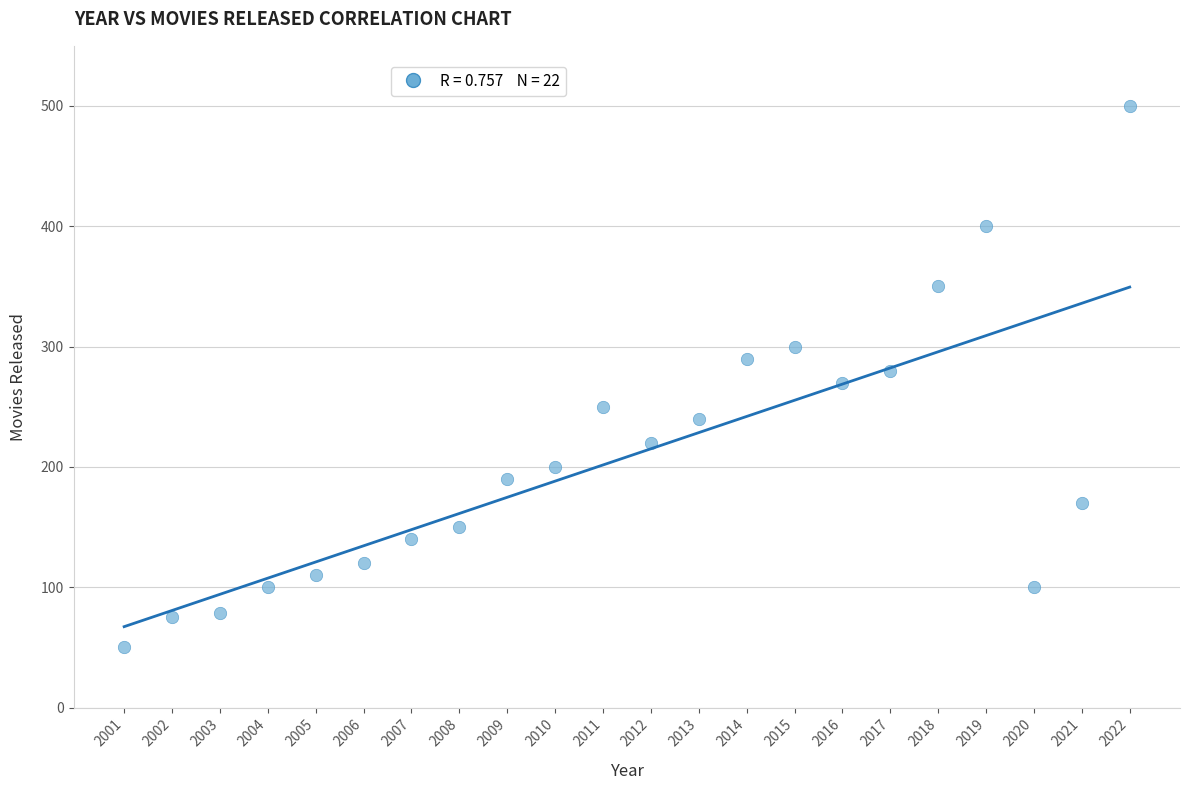

What is the range of X values (max minus min)?

21